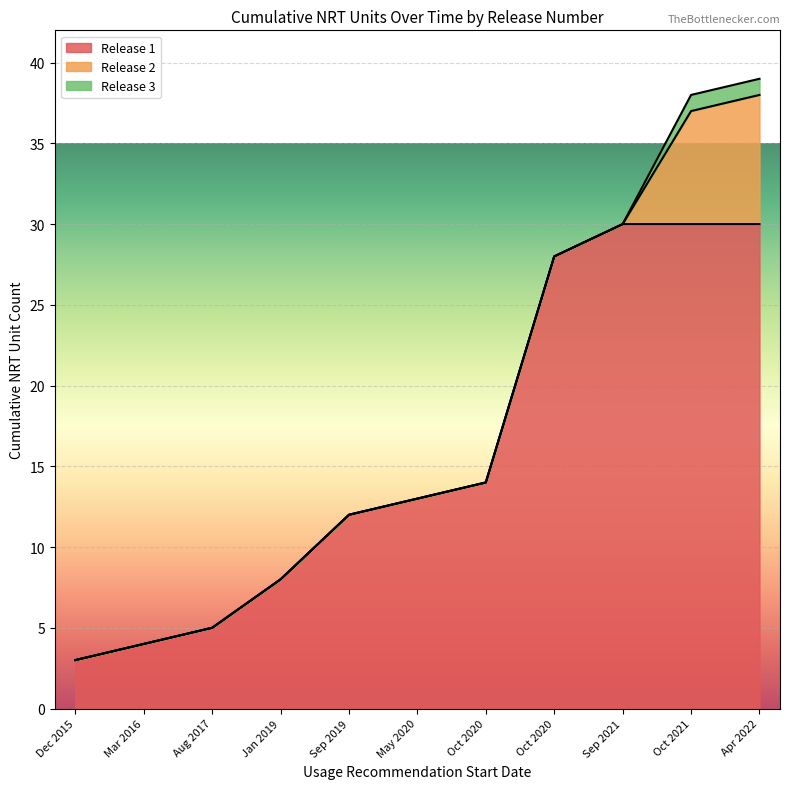

The value of Cumulative Units at 08/12/2015 is 43. True or false?

False